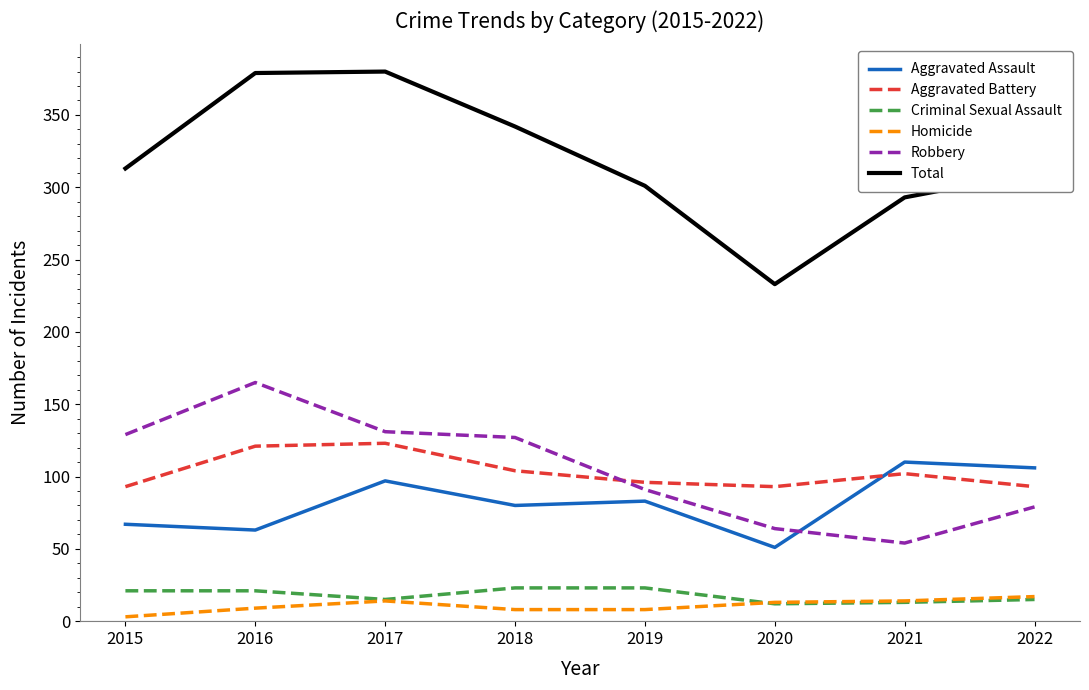

What is the difference between the Aggravated Assault values at 2020 and 2017?

46